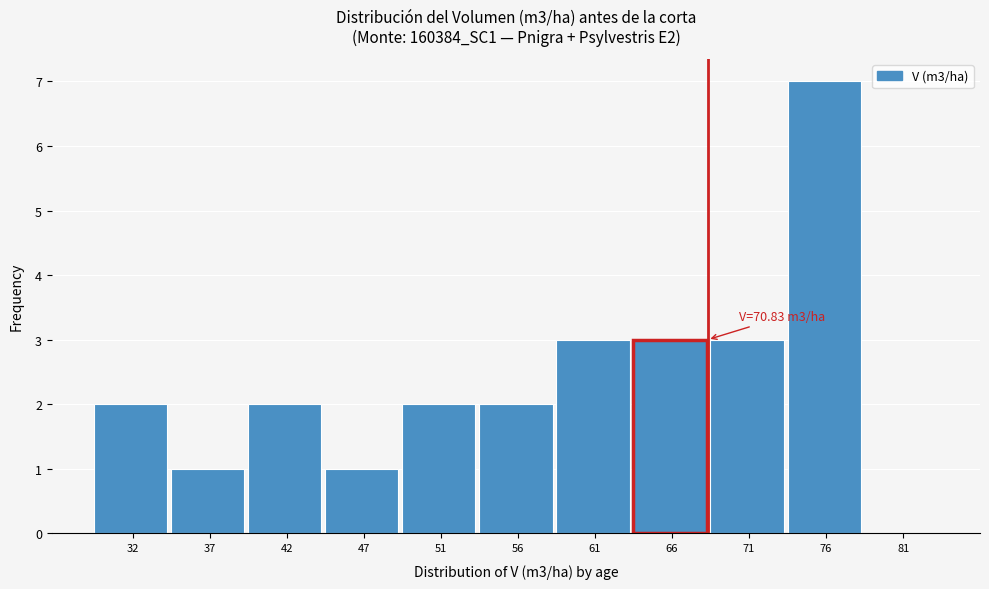

Reading right to left, extract all data points from this chart.

81=0	76=7	71=3	66=3	61=3	56=2	51=2	47=1	42=2	37=1	32=2